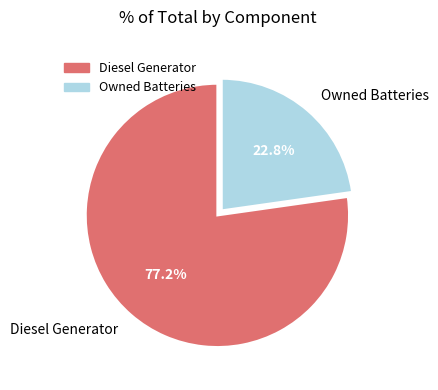

To the nearest percent, what portion does Diesel Generator represent?

77%